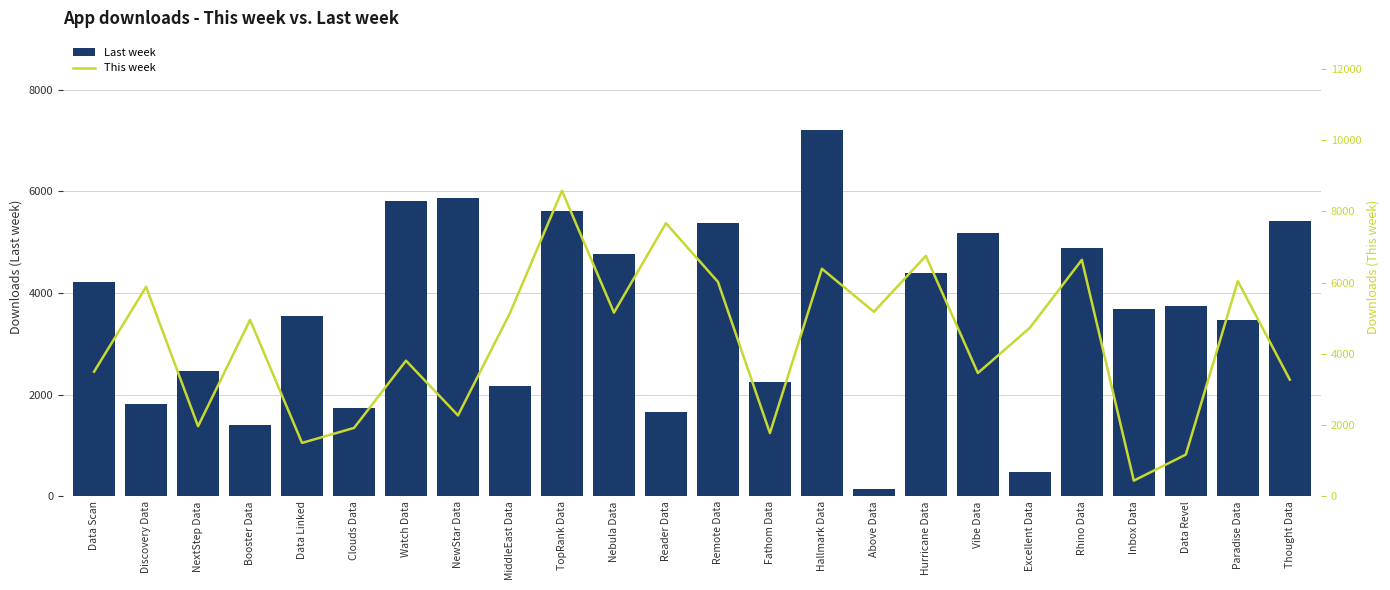

At which category is the sum across all series the highest?

TopRank Data